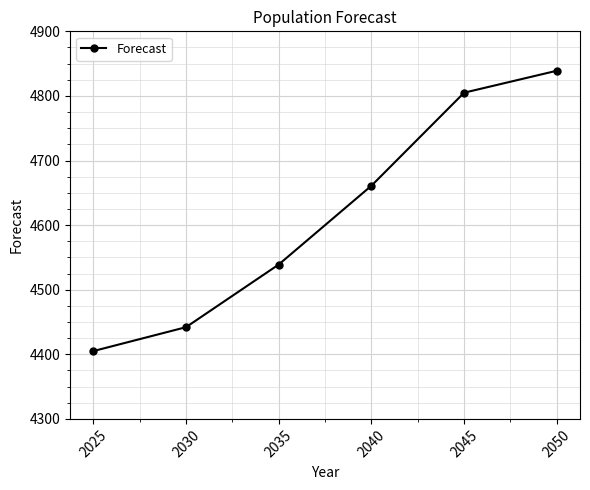

List the labels in order of value, smallest first.

2025, 2030, 2035, 2040, 2045, 2050